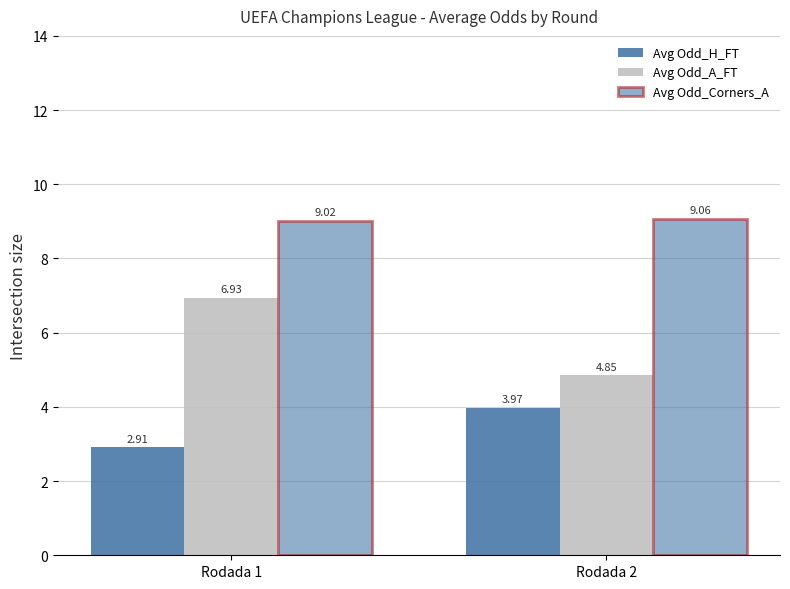

What is the average value of the Avg Odd_H_FT series?

3.4